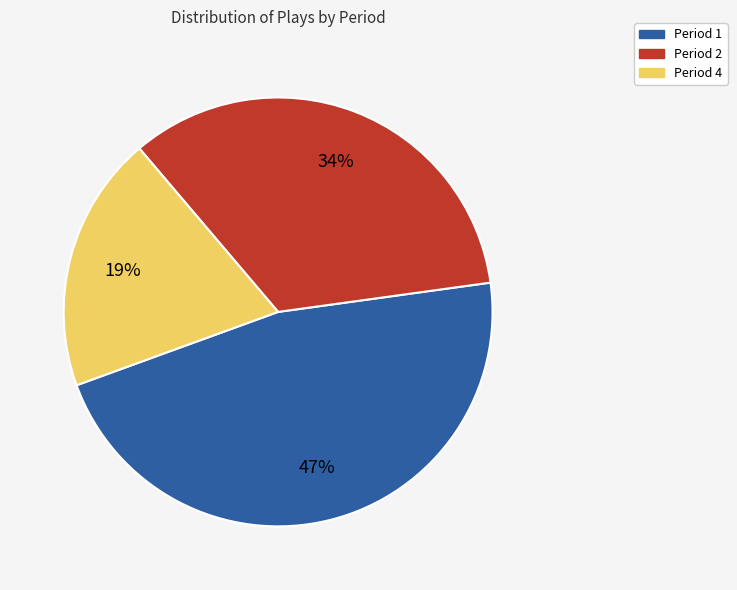

Does any single category account for the majority?

No